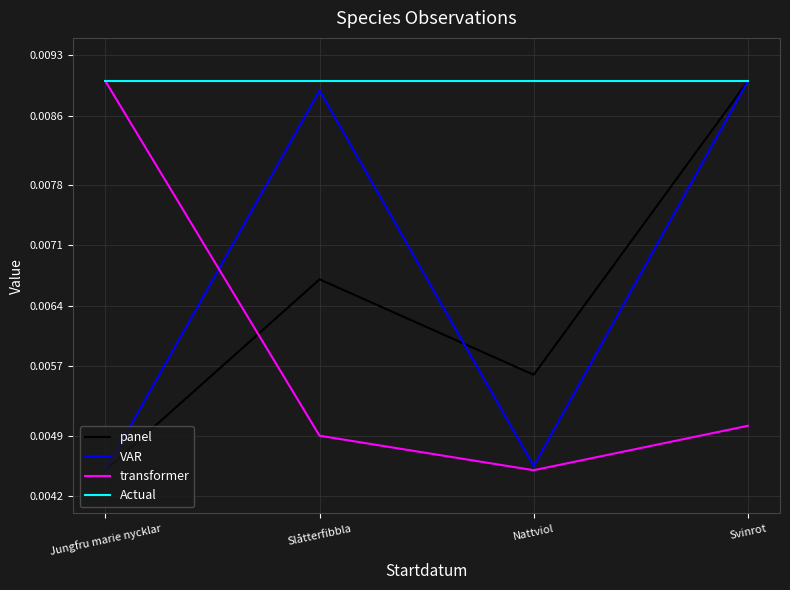

How many lines are shown in the chart?

4